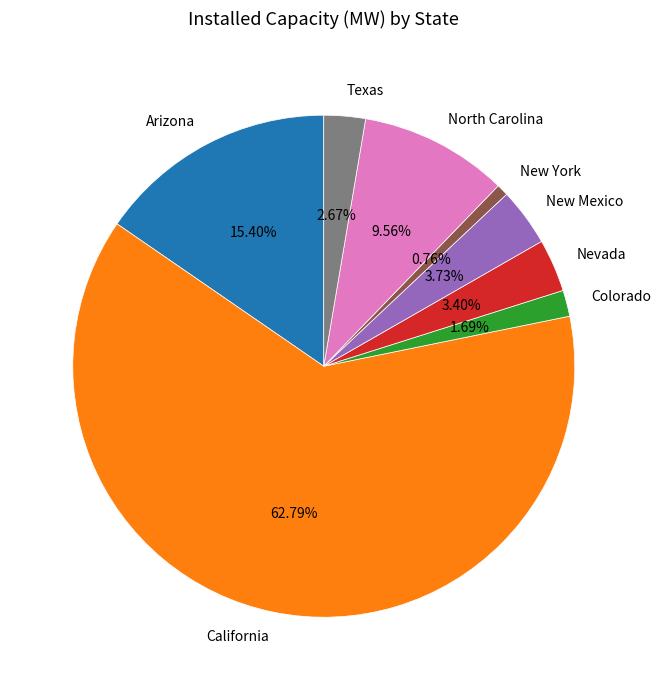

Which category accounts for the majority?

California